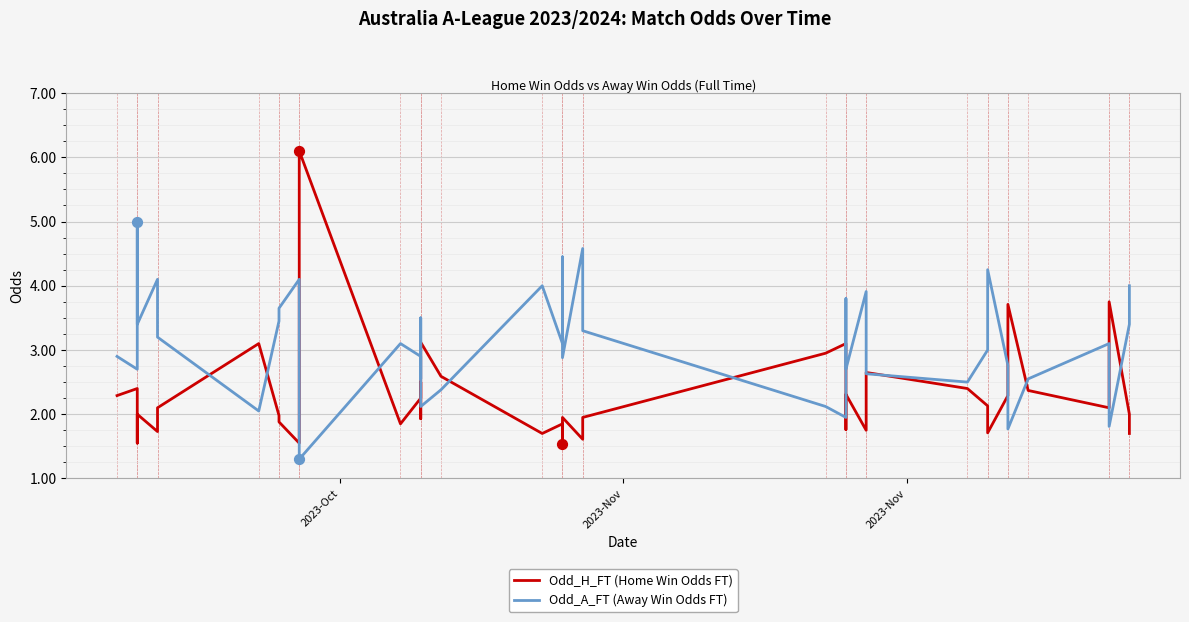

What are all the series names shown in the legend?

Odd_H_FT (Home Win Odds FT), Odd_A_FT (Away Win Odds FT)